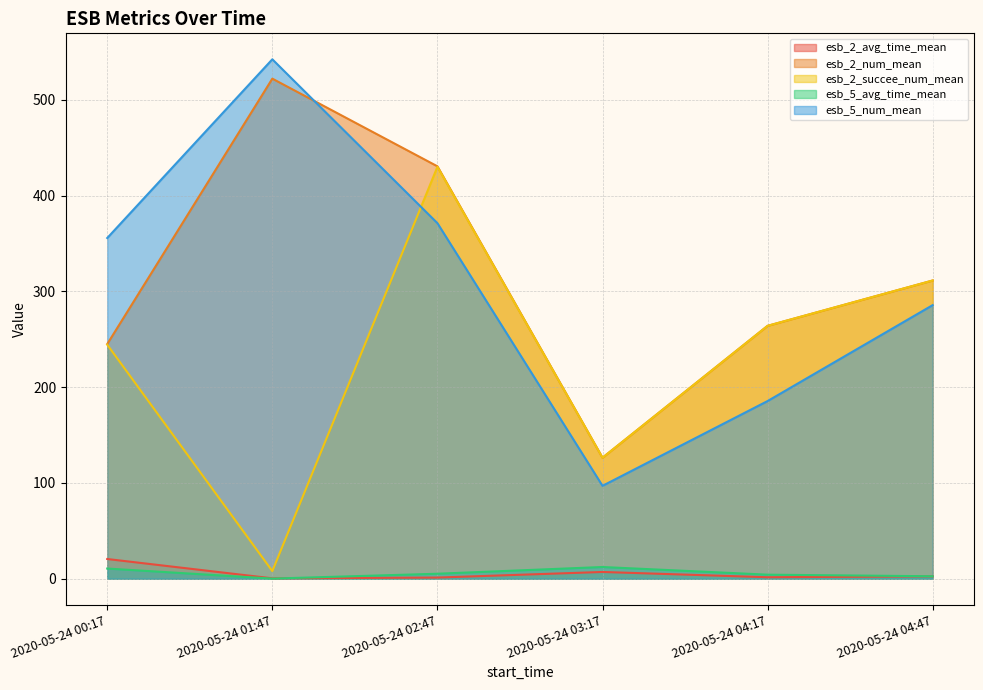

True or false: esb_5_avg_time_mean has more than 2 interior local peaks.

False